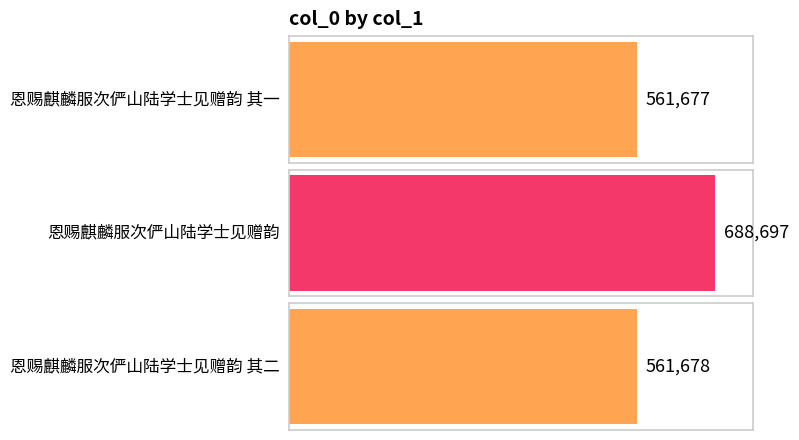

Rank the categories by value from lowest to highest.

恩赐麒麟服次俨山陆学士见赠韵 其一, 恩赐麒麟服次俨山陆学士见赠韵 其二, 恩赐麒麟服次俨山陆学士见赠韵